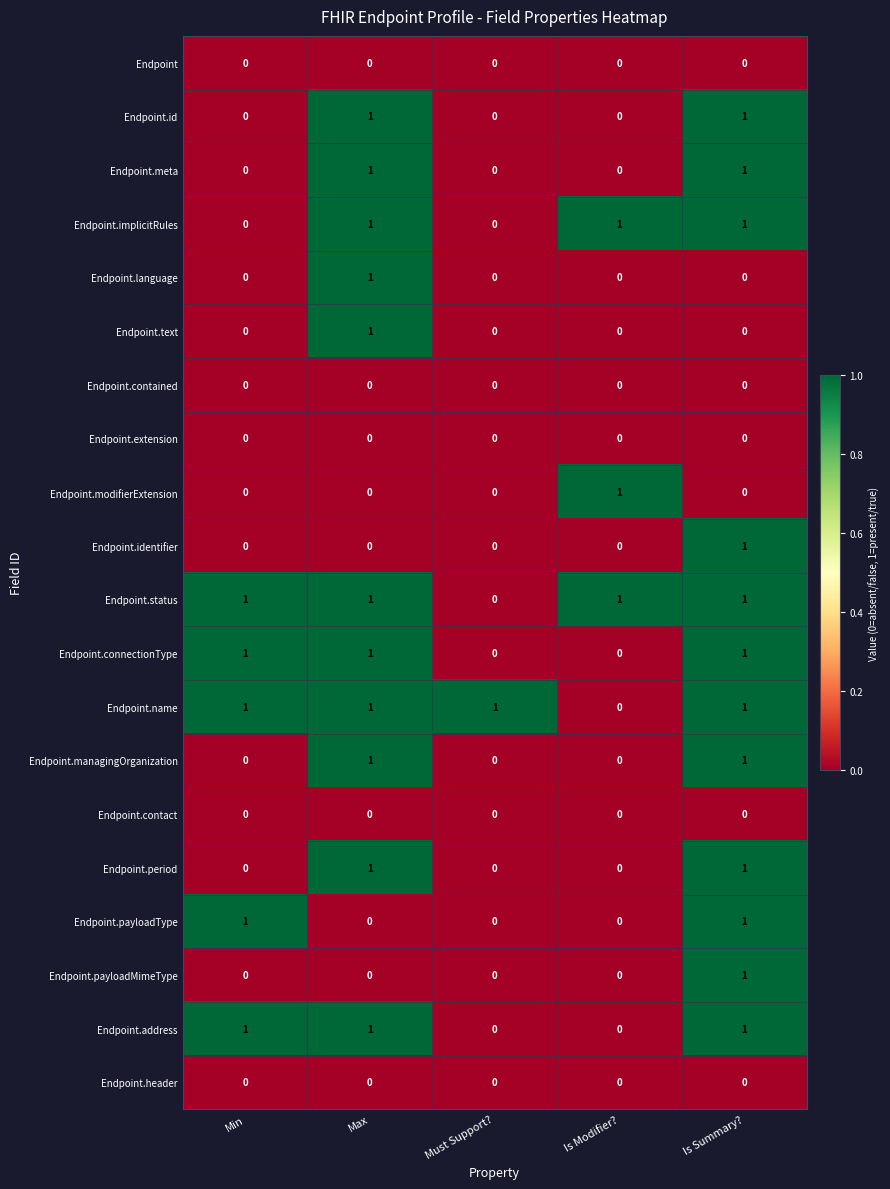

What is the spread (max minus min) of values at Is Summary??

1